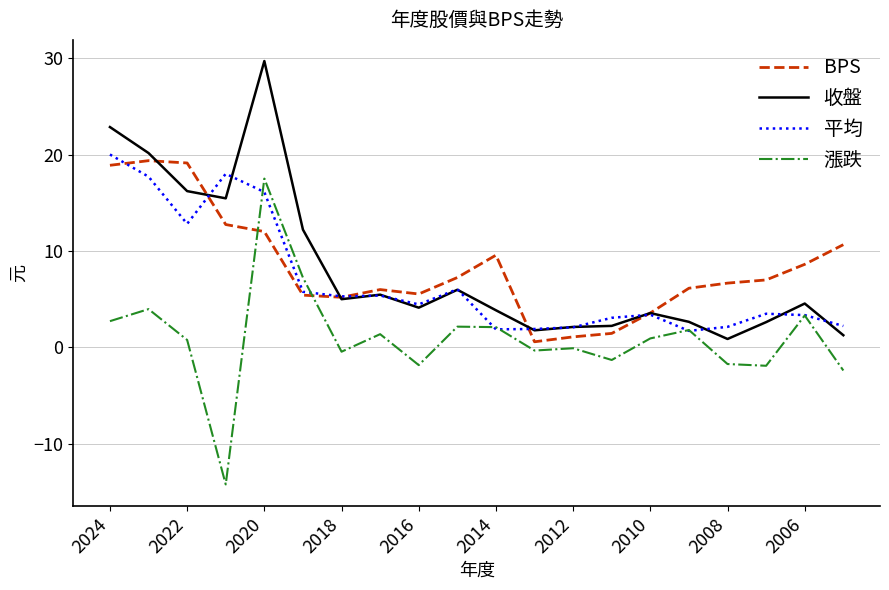

What is the sum of all 漲跌 values?

19.2